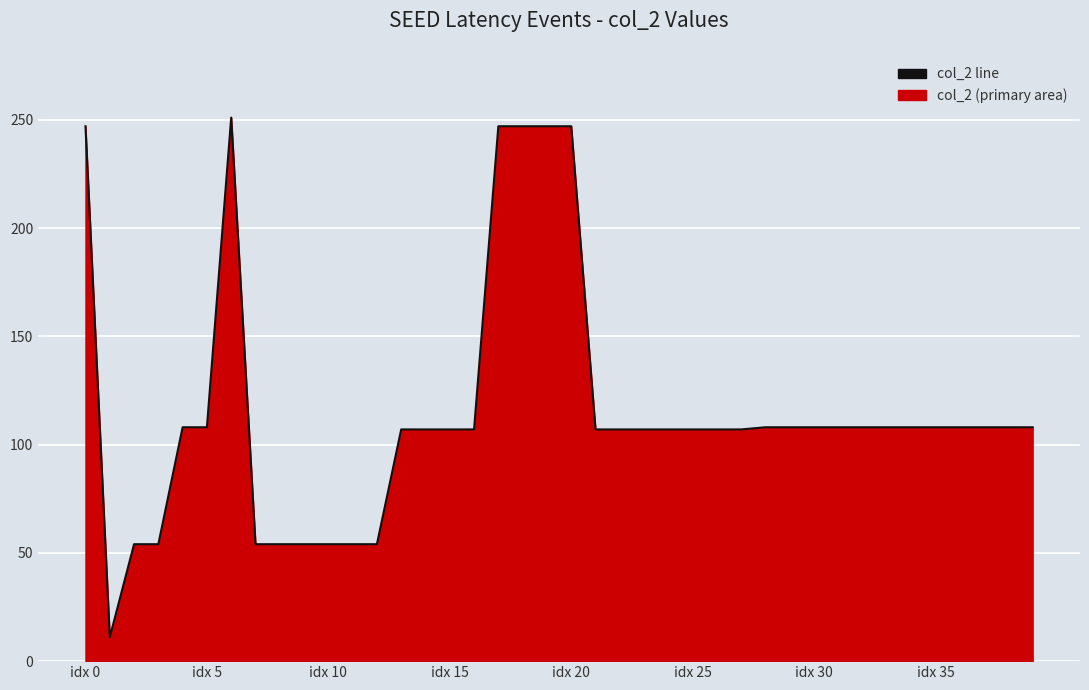

The chart shows a value of 157 at idx 25. True or false?

False